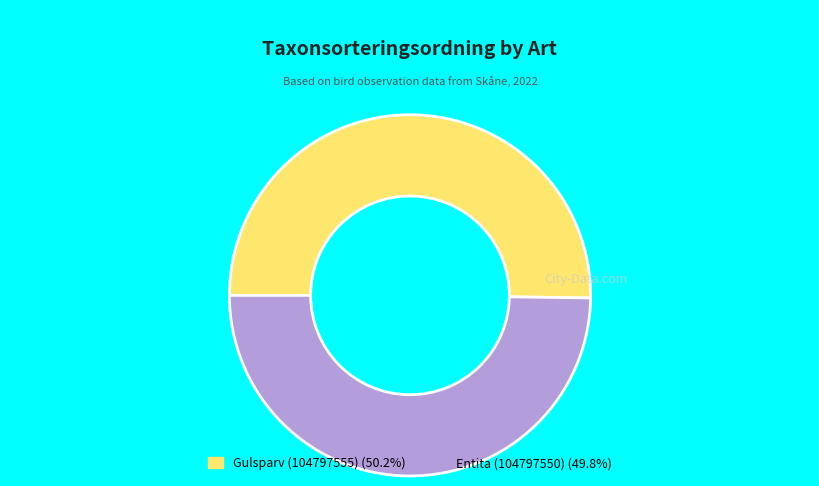

Is the sum of Entita (104797550) and Gulsparv (104797555) greater than half?

Yes